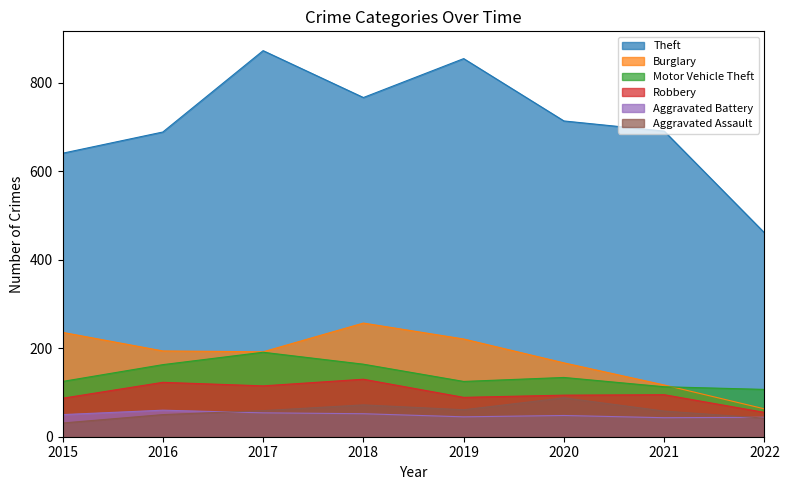

What is the difference between the highest and lowest values at 2015?

610